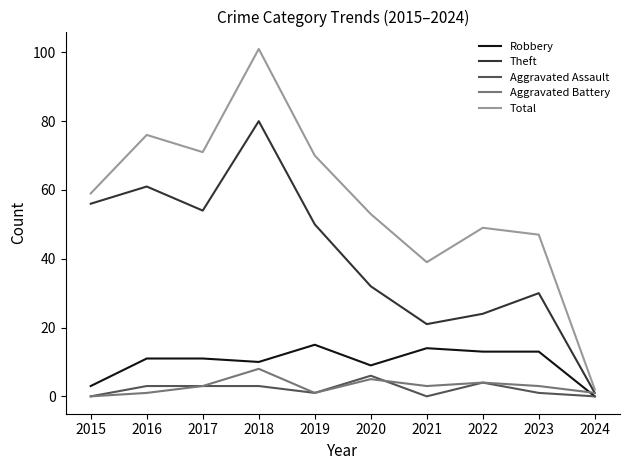

The Total series shows 25 at 2023. True or false?

False